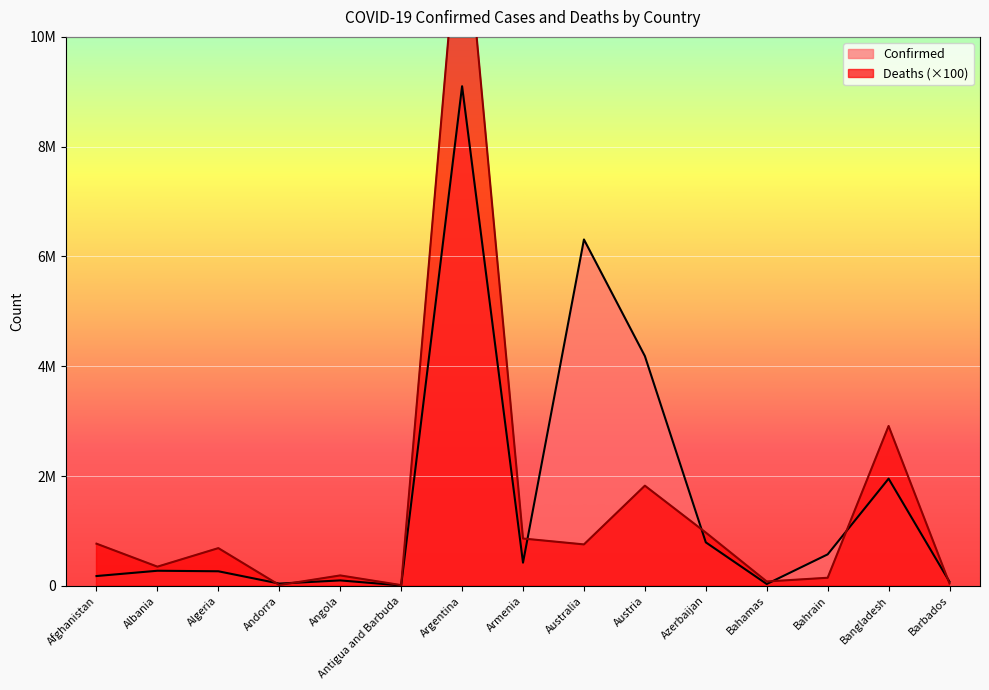

Where is Confirmed nearest to the value 4554491?

Austria